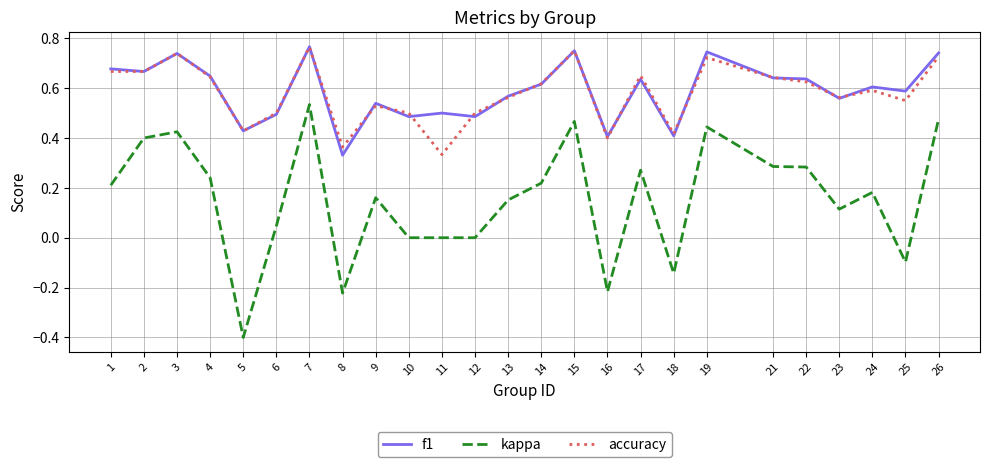

True or false: accuracy has more than 0 interior local peaks.

True